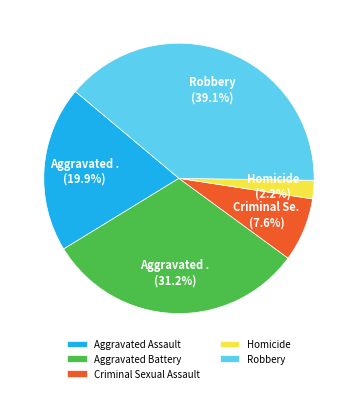

How many segments does this pie chart have?

5